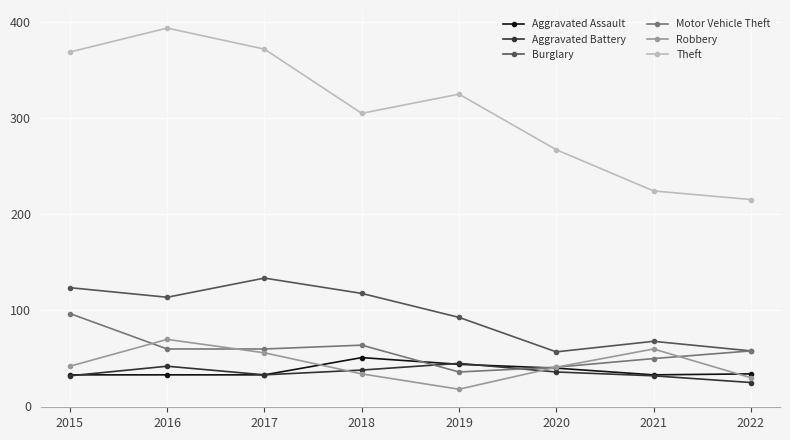

What is the difference between the highest and lowest values at 2019?

308